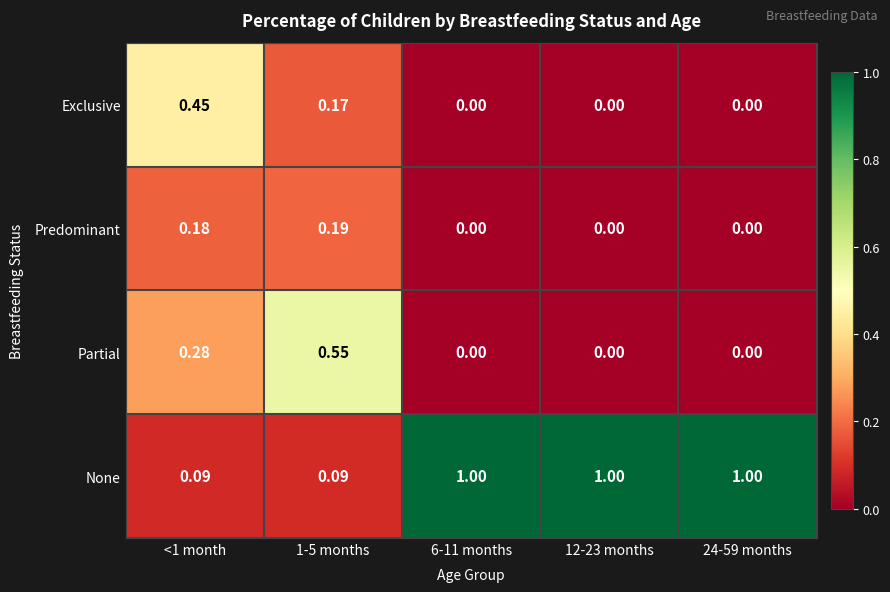

Is the value of None at 12-23 months greater than the value of Predominant at 12-23 months?

Yes